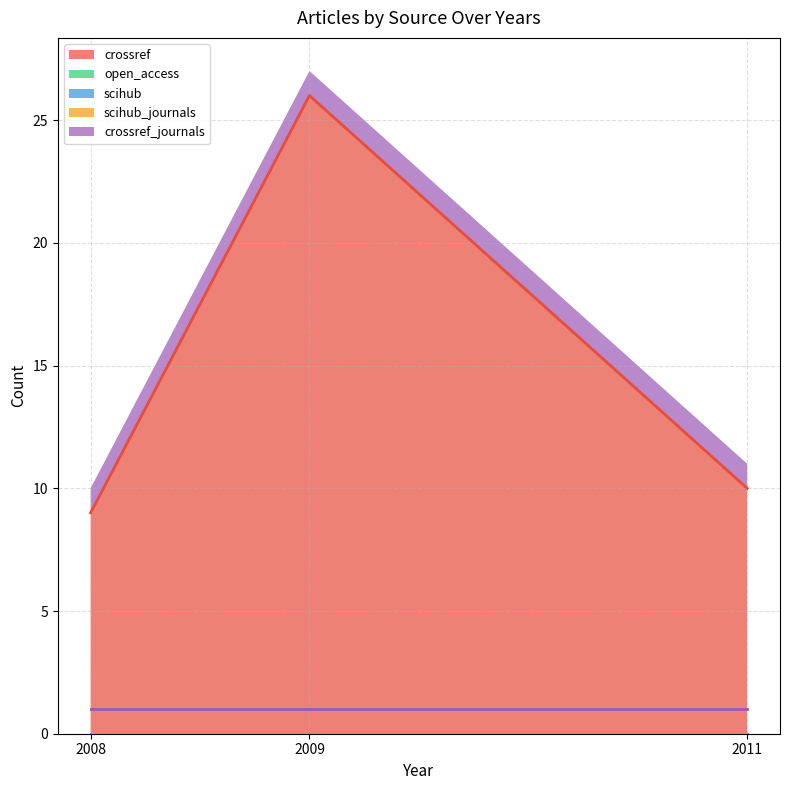

The crossref series shows 15 at 2008. True or false?

False